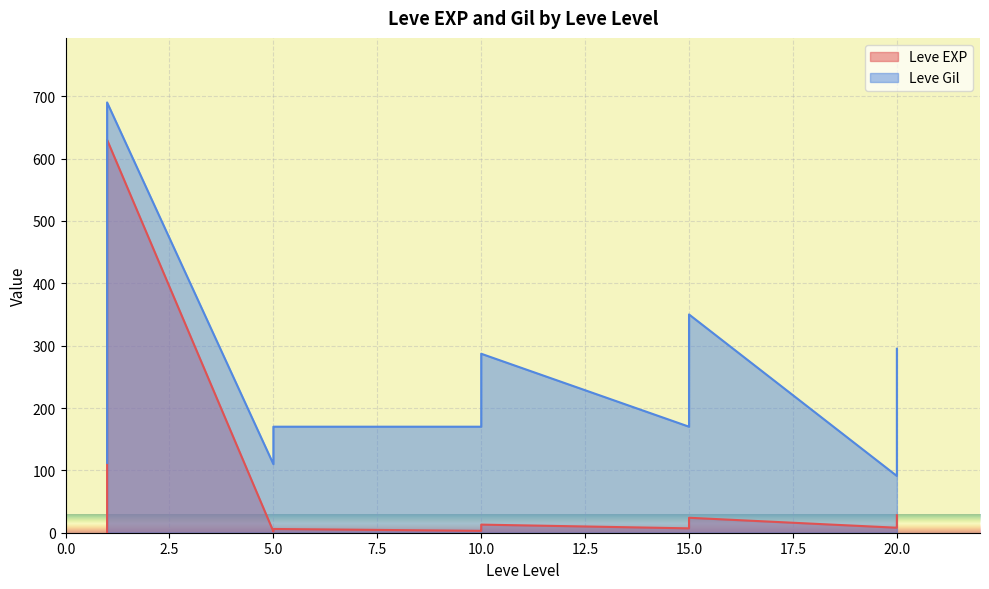

What is the spread (max minus min) of values at 20?

278